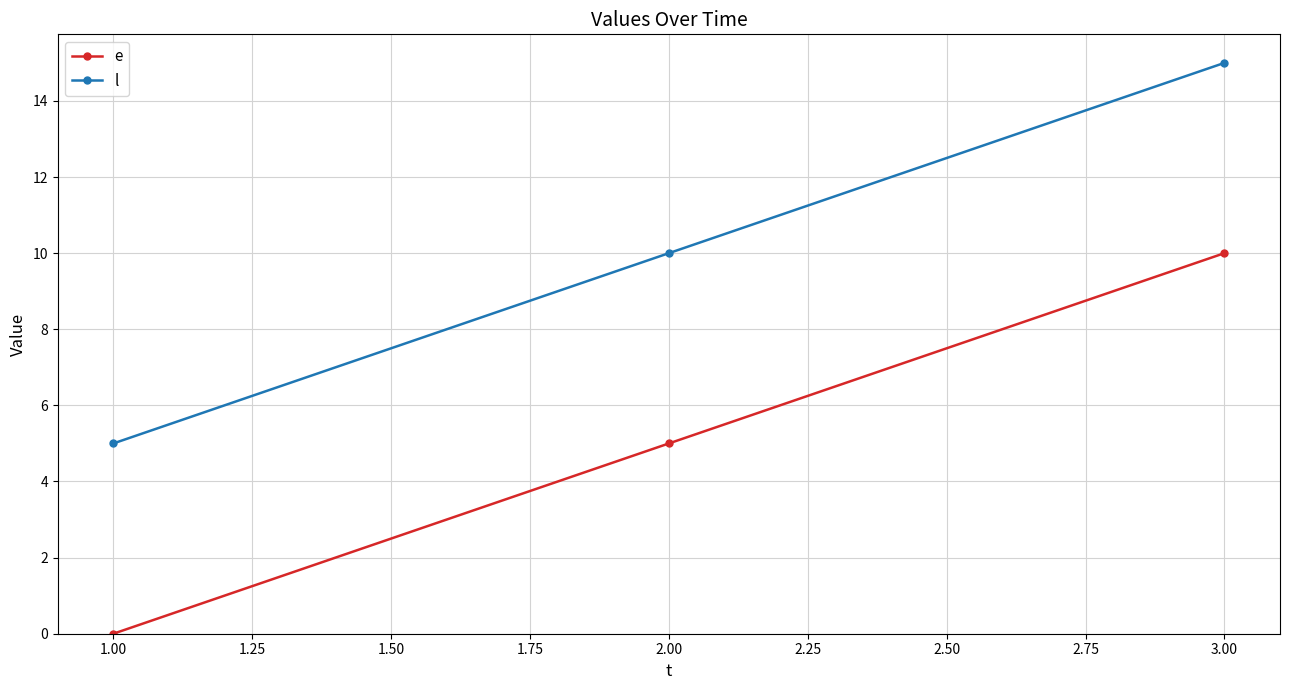

At which category is the sum across all series the highest?

3.00